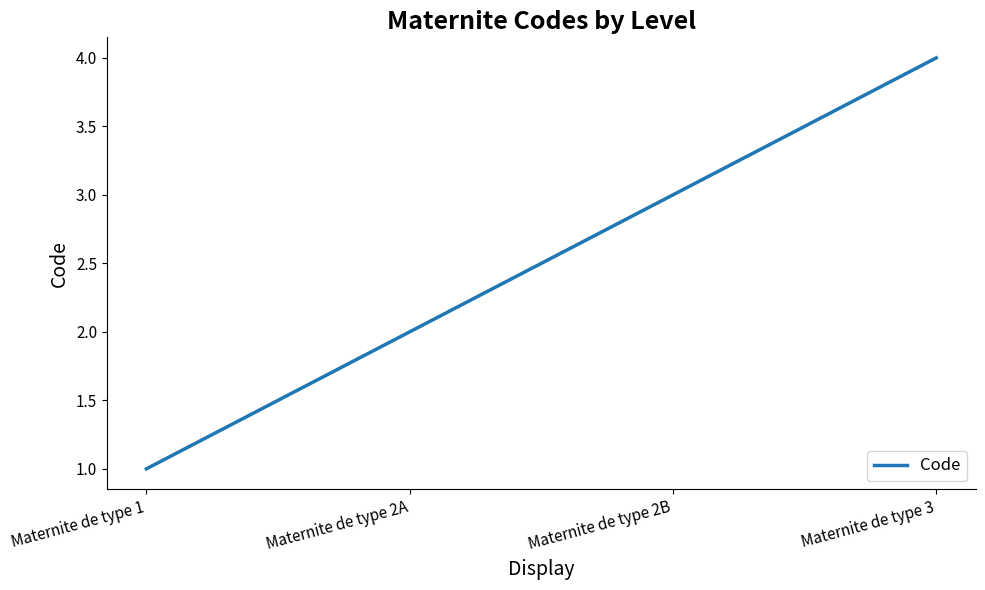

What value does the data have at Maternite de type 2B?

3